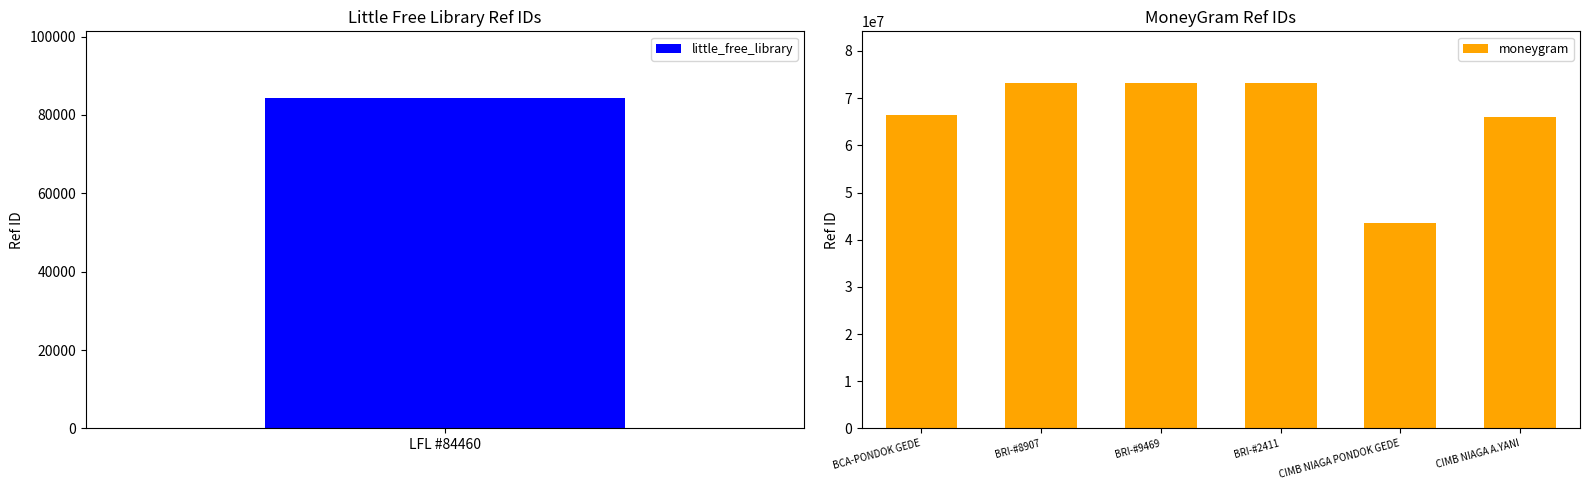

The value of moneygram at CIMB NIAGA A.YANI is 66108522. True or false?

True